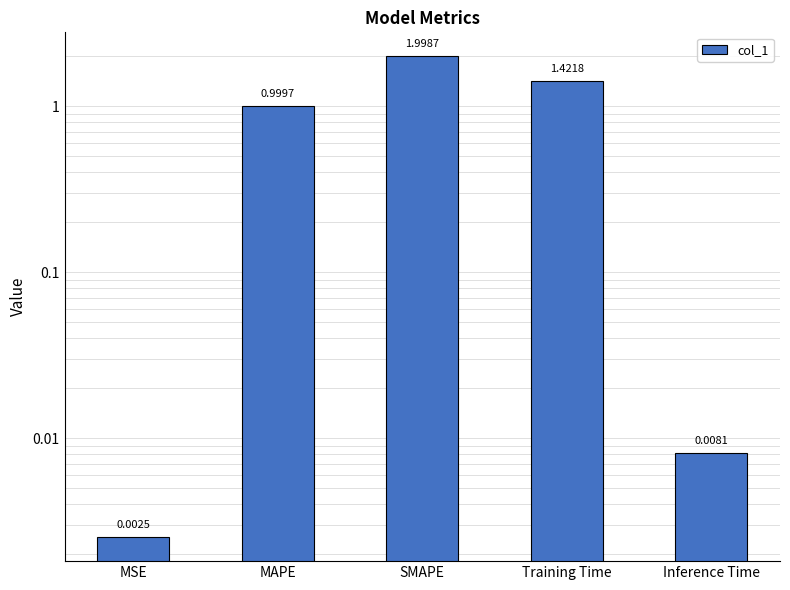

Reading left to right, what are all the values shown in this chart?

0.0	1.0	2.0	1.4	0.0